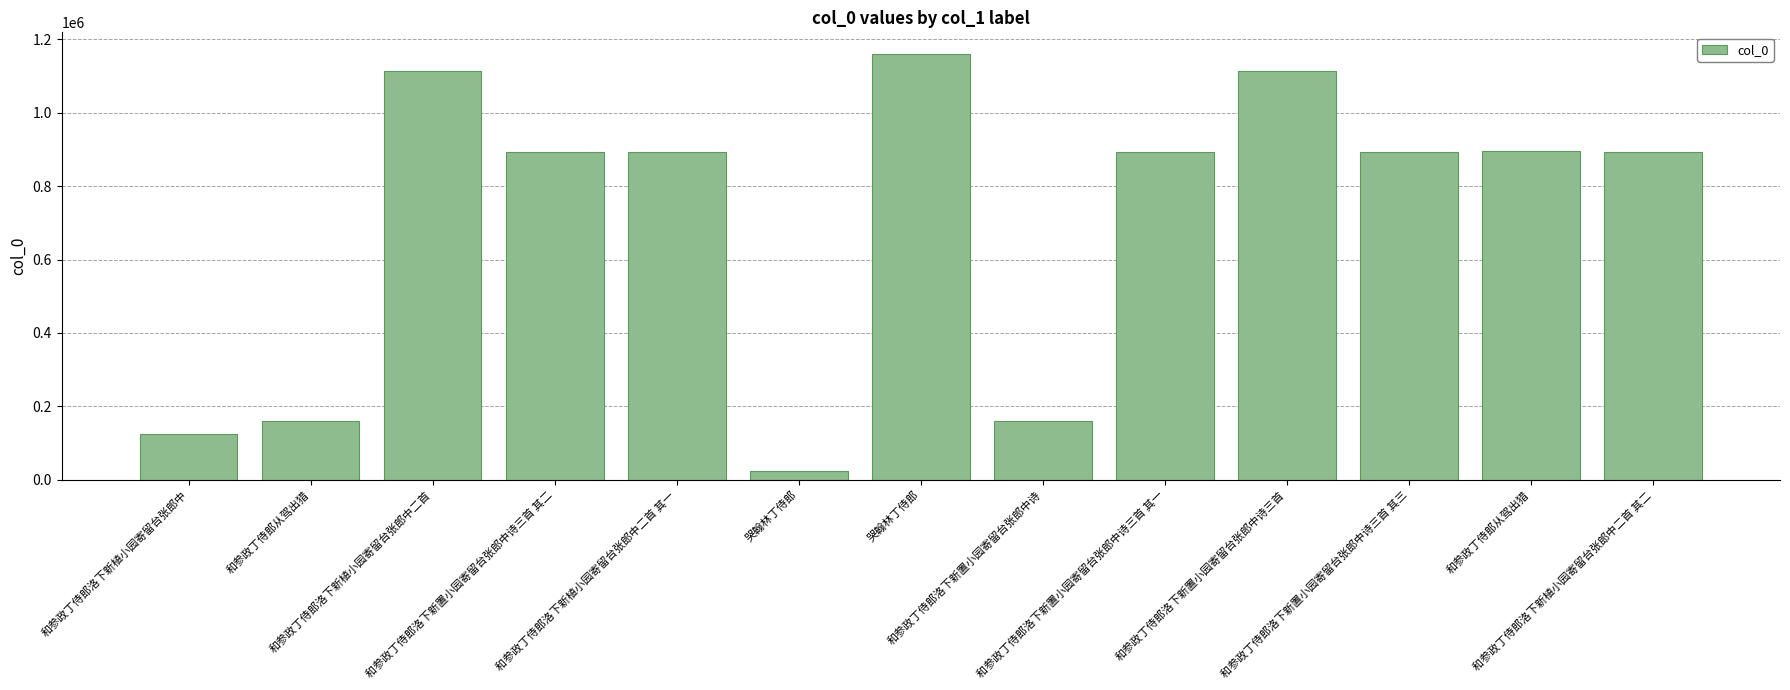

What is the minimum value shown in the chart?

24535